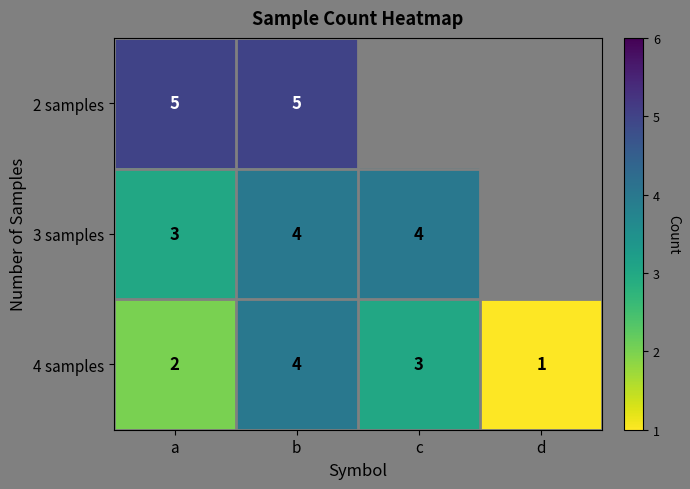

What is the sum of the 4 samples values at a and d?

3